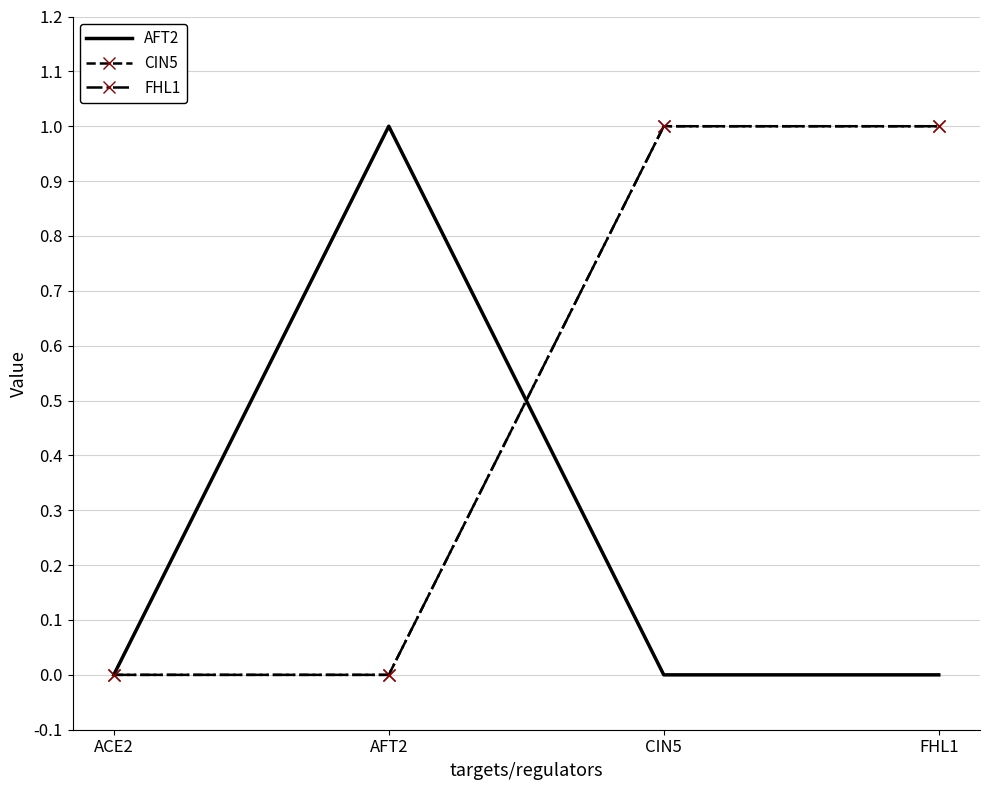

At which category does AFT2 reach its first local peak?

AFT2